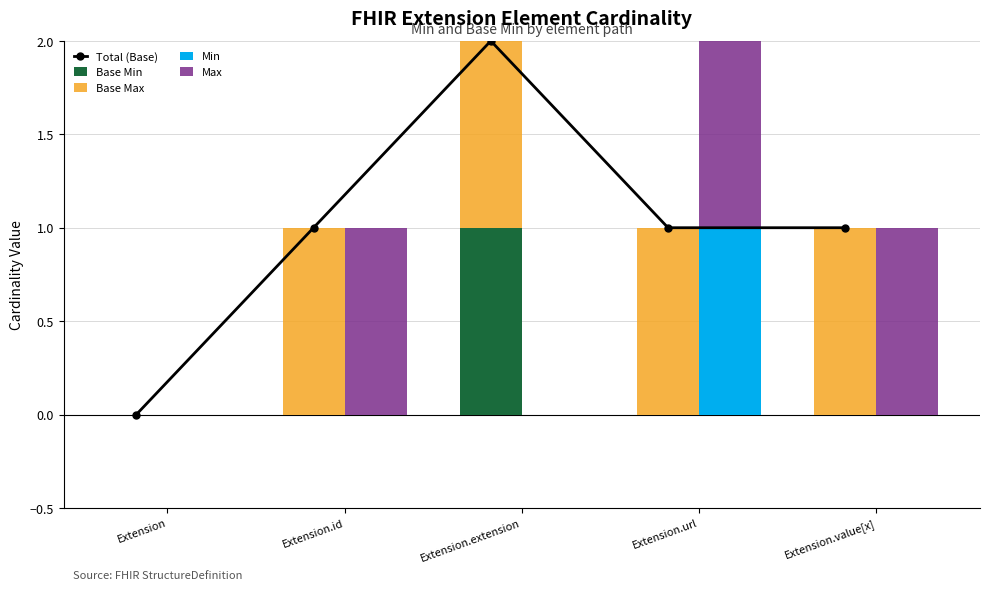

What is the label of the 2nd bar from the left?

Extension.id